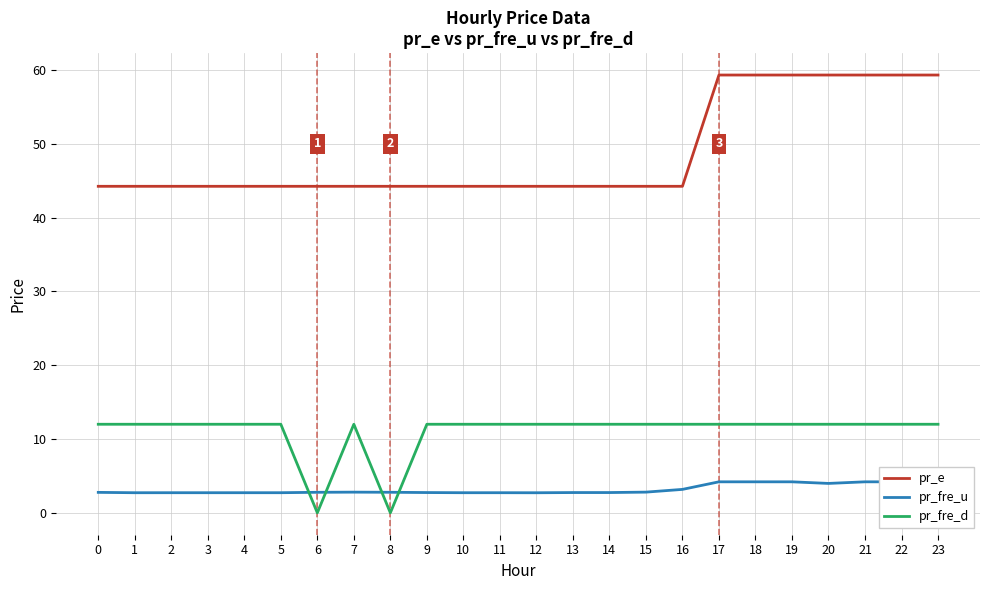

List the series in order of their overall mean, highest first.

pr_e, pr_fre_d, pr_fre_u